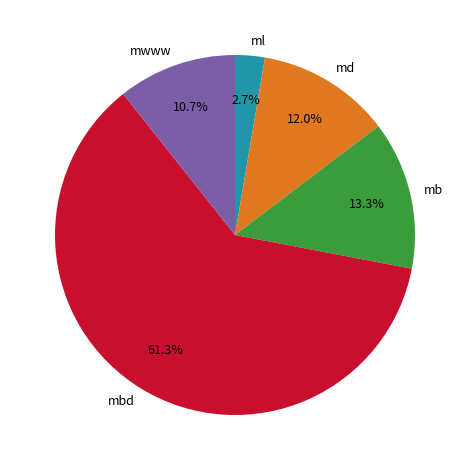

Which category has the smallest portion of the pie?

ml